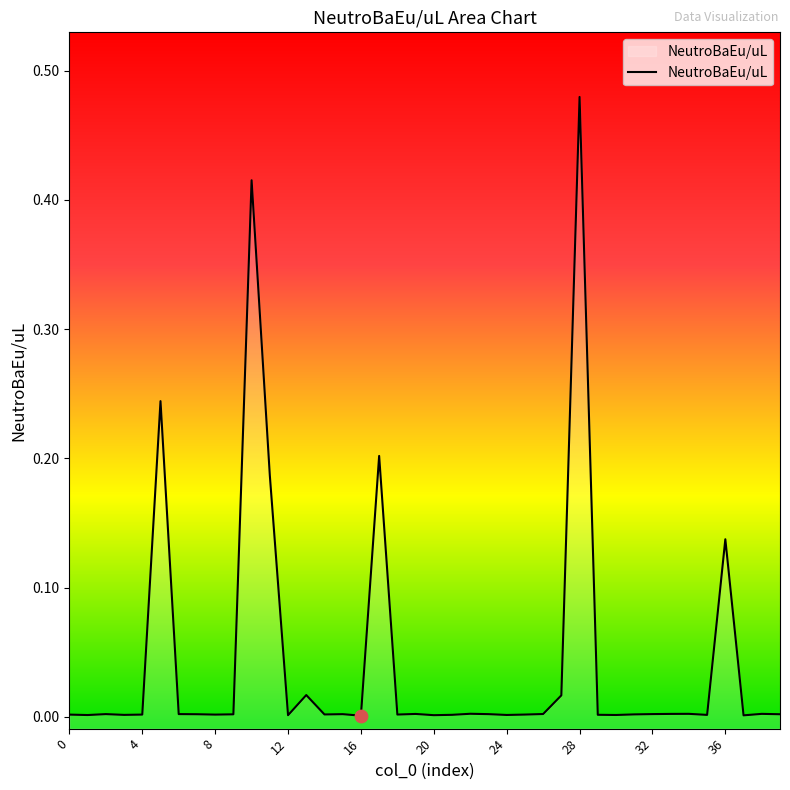

Between 19 and 1, which is larger?

19